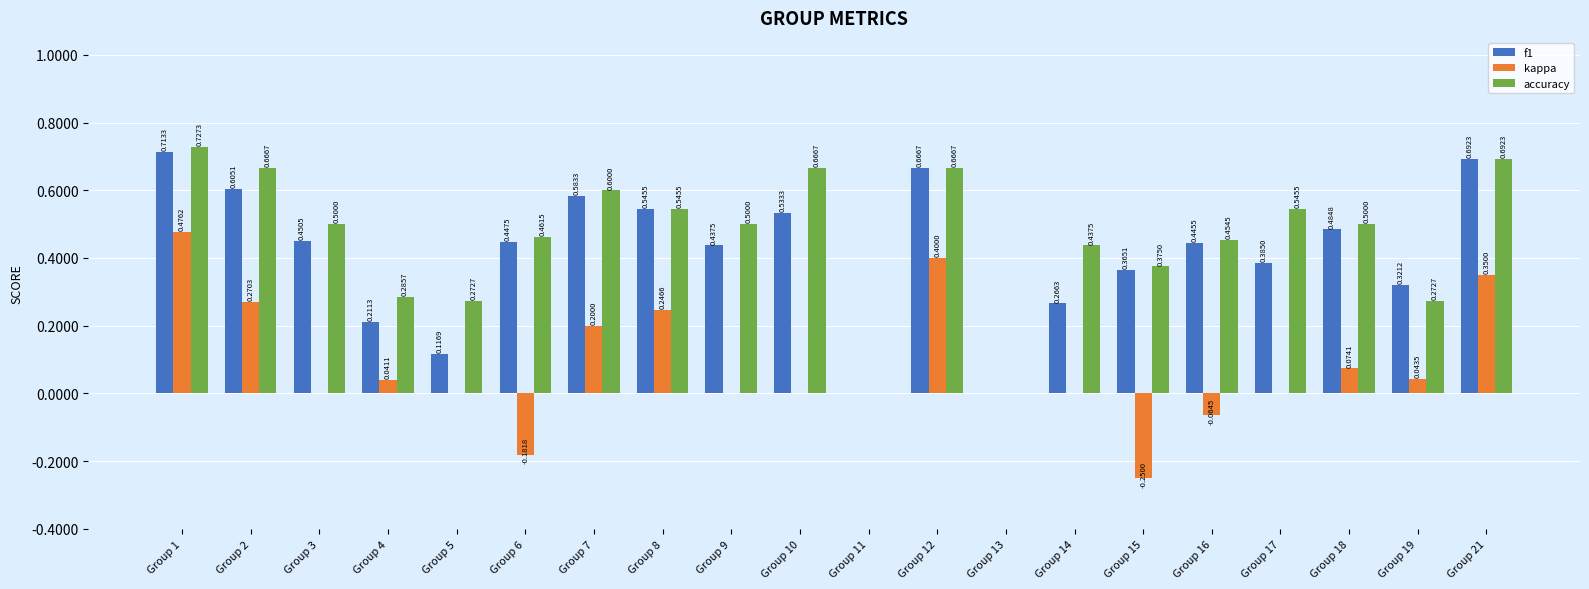

Is the value of kappa at Group 14 greater than the value of accuracy at Group 5?

No